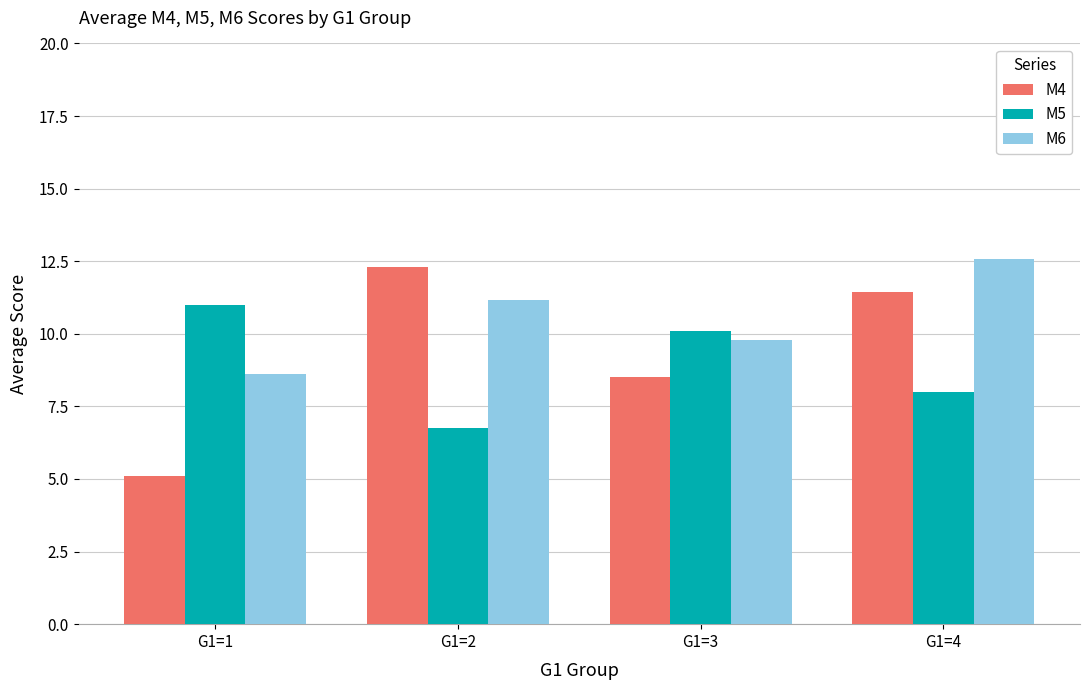

Reading right to left, list all the values displayed in this chart.

M4: G1=4=11.4	G1=3=8.5	G1=2=12.3	G1=1=5.1
M5: G1=4=8.0	G1=3=10.1	G1=2=6.8	G1=1=11.0
M6: G1=4=12.6	G1=3=9.8	G1=2=11.2	G1=1=8.6